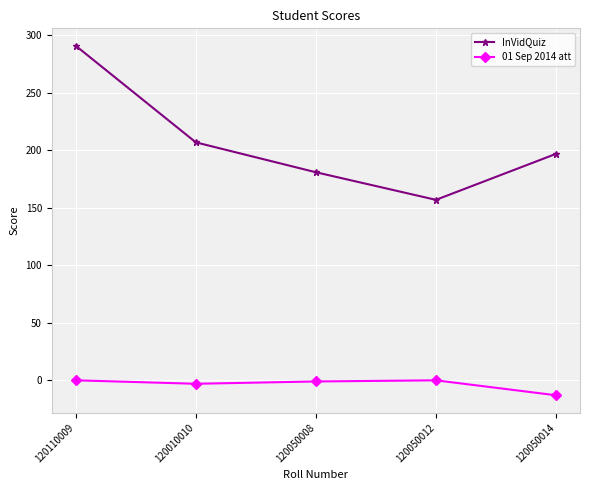

What are all the series names shown in the legend?

InVidQuiz, 01 Sep 2014 att